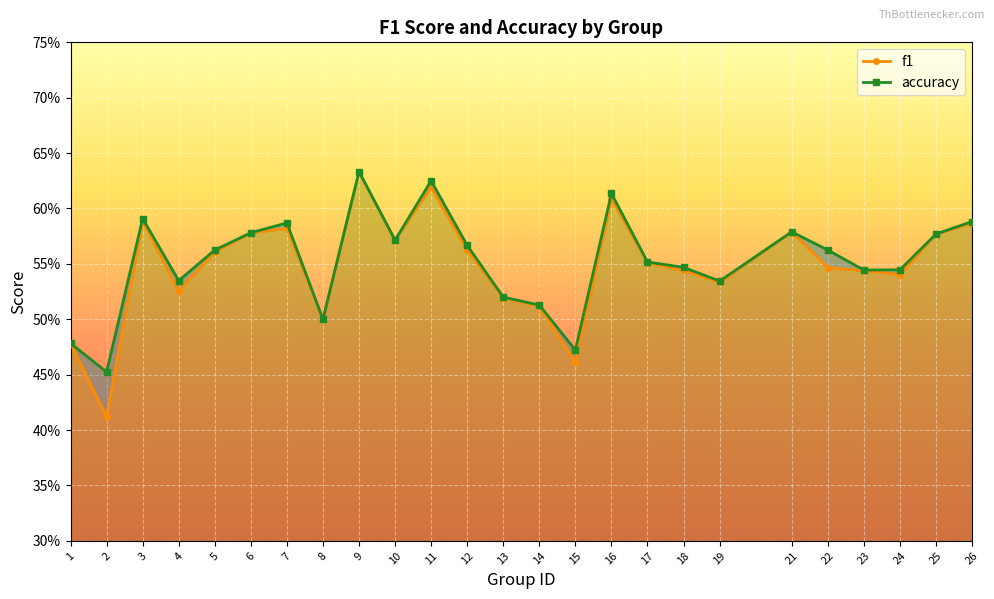

What is the difference between the maximum and second lowest values in the f1 series?

0.2